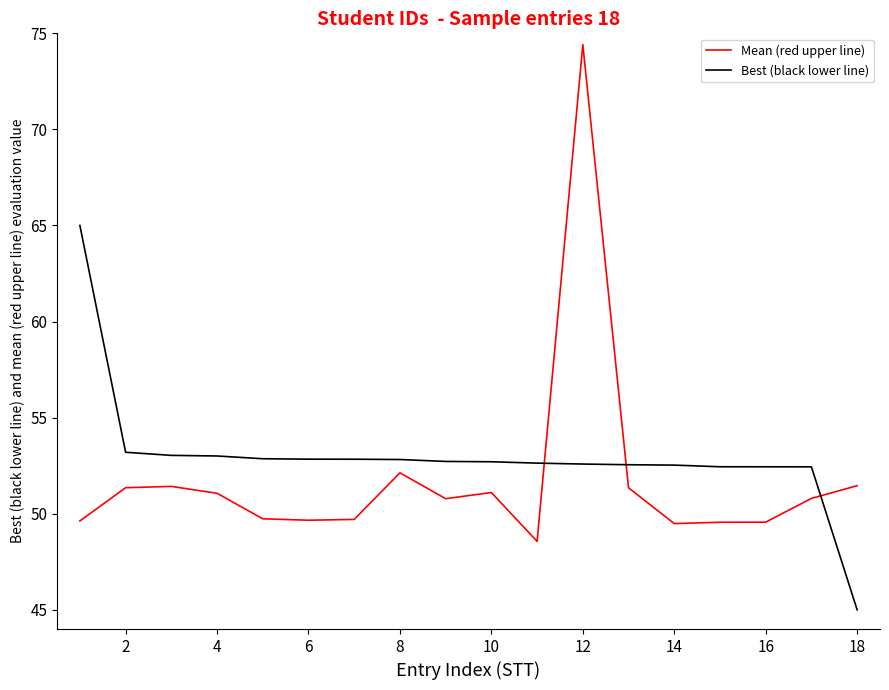

What is the difference between the maximum and minimum values in the Best (black lower line) series?

20.0